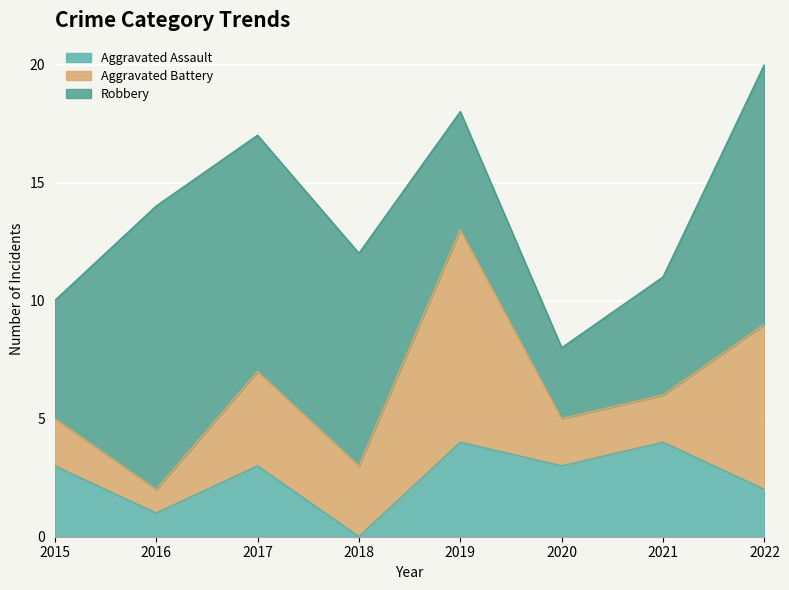

What is the sum of the Aggravated Assault values at 2022 and 2020?

5